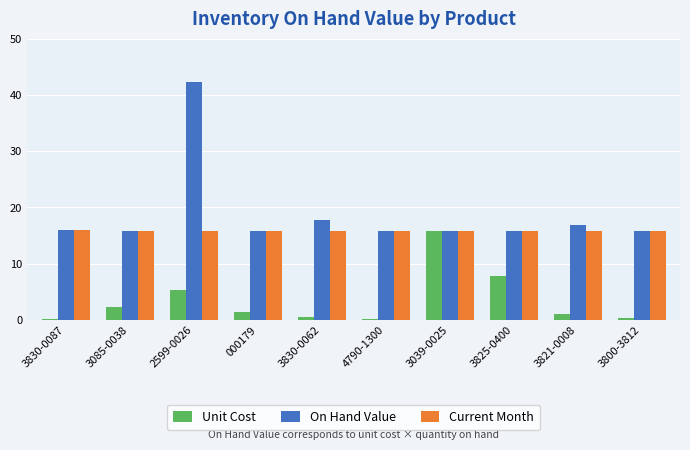

What is the sum of the Current Month values at 000179 and 3821-0008?

31.6